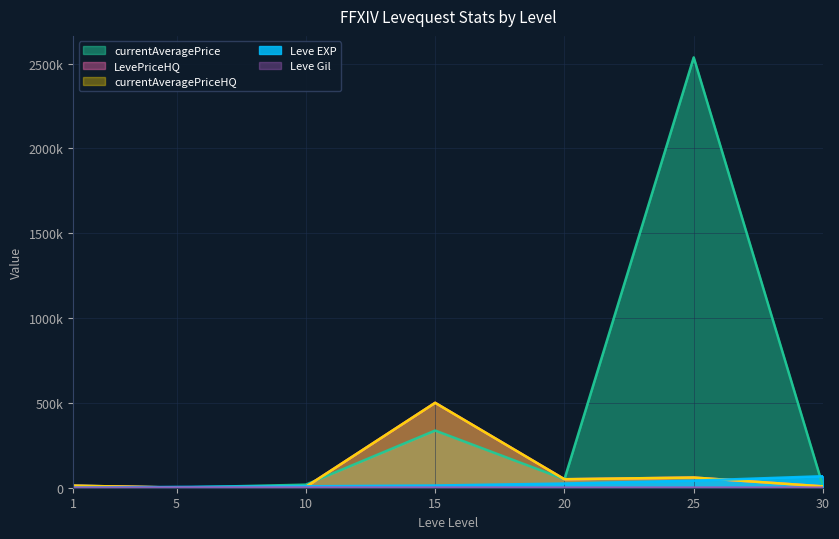

Rank the categories by Leve Gil value from lowest to highest.

1, 20, 30, 25, 5, 15, 10